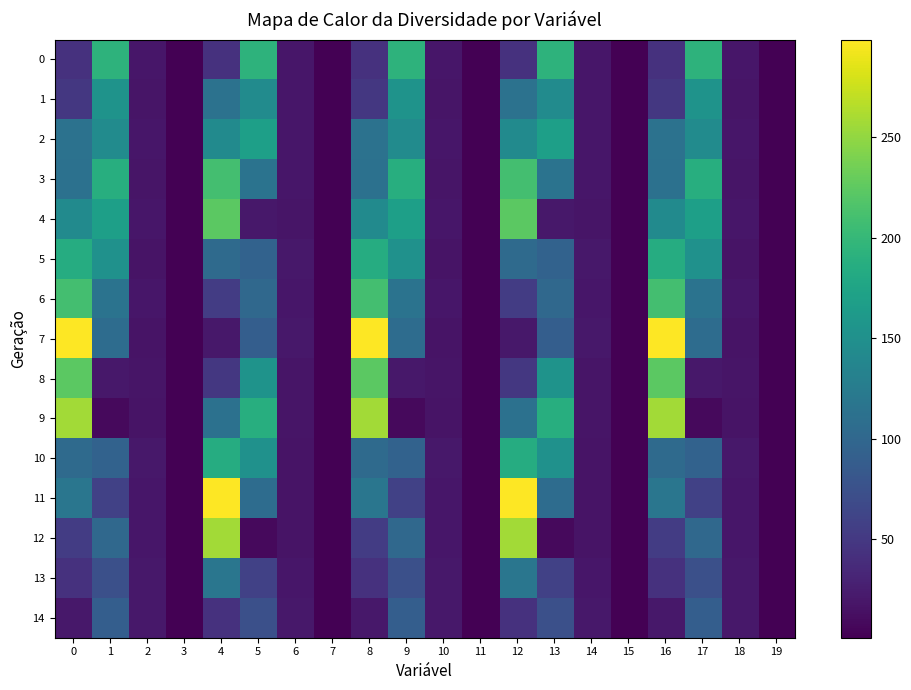

Reading right to left, transcribe all the data shown in this chart.

row_0: 19=1.0	18=19.2	17=193.6	16=43.3	15=1.0	14=19.2	13=193.6	12=43.3	11=1.0	10=19.2	9=193.6	8=43.3	7=1.0	6=19.2	5=193.6	4=43.3	3=1.0	2=19.2	1=193.6	0=43.3
row_1: 19=1.0	18=18.1	17=153.6	16=49.7	15=1.0	14=18.7	13=144.2	12=112.8	11=1.0	10=18.1	9=153.6	8=49.7	7=1.0	6=18.7	5=144.2	4=112.8	3=1.0	2=18.1	1=153.6	0=49.7
row_2: 19=1.0	18=18.7	17=144.2	16=112.8	15=1.0	14=18.7	13=168.6	12=143.6	11=1.0	10=18.7	9=144.2	8=112.8	7=1.0	6=18.7	5=168.6	4=143.6	3=1.0	2=18.7	1=144.2	0=112.8
row_3: 19=1.0	18=17.6	17=187.8	16=112.5	15=1.0	14=18.7	13=114.4	12=209.7	11=1.0	10=17.6	9=187.8	8=112.5	7=1.0	6=18.7	5=114.4	4=209.7	3=1.0	2=17.6	1=187.8	0=112.5
row_4: 19=1.0	18=18.7	17=168.6	16=143.6	15=1.0	14=17.6	13=19.7	12=223.6	11=1.0	10=18.7	9=168.6	8=143.6	7=1.0	6=17.6	5=19.7	4=223.6	3=1.0	2=18.7	1=168.6	0=143.6
row_5: 19=1.0	18=16.5	17=151.1	16=185.6	15=1.0	14=19.8	13=94.2	12=104.4	11=1.0	10=16.5	9=151.1	8=185.6	7=1.0	6=19.8	5=94.2	4=104.4	3=1.0	2=16.5	1=151.1	0=185.6
row_6: 19=1.0	18=18.7	17=114.4	16=209.7	15=1.0	14=18.7	13=101.7	12=53.9	11=1.0	10=18.7	9=114.4	8=209.7	7=1.0	6=18.7	5=101.7	4=53.9	3=1.0	2=18.7	1=114.4	0=209.7
row_7: 19=1.0	18=16.8	17=105.8	16=298.6	15=1.0	14=20.6	13=89.4	12=20.3	11=1.0	10=16.8	9=105.8	8=298.6	7=1.0	6=20.6	5=89.4	4=20.3	3=1.0	2=16.8	1=105.8	0=298.6
row_8: 19=1.0	18=17.6	17=19.7	16=223.6	15=1.0	14=18.1	13=153.6	12=49.7	11=1.0	10=17.6	9=19.7	8=223.6	7=1.0	6=18.1	5=153.6	4=49.7	3=1.0	2=17.6	1=19.7	0=223.6
row_9: 19=1.0	18=16.8	17=8.9	16=256.9	15=1.0	14=17.6	13=187.8	12=112.5	11=1.0	10=16.8	9=8.9	8=256.9	7=1.0	6=17.6	5=187.8	4=112.5	3=1.0	2=16.8	1=8.9	0=256.9
row_10: 19=1.0	18=19.8	17=94.2	16=104.4	15=1.0	14=16.5	13=151.1	12=185.6	11=1.0	10=19.8	9=94.2	8=104.4	7=1.0	6=16.5	5=151.1	4=185.6	3=1.0	2=19.8	1=94.2	0=104.4
row_11: 19=1.0	18=19.0	17=58.6	16=117.5	15=1.0	14=16.8	13=105.8	12=298.6	11=1.0	10=19.0	9=58.6	8=117.5	7=1.0	6=16.8	5=105.8	4=298.6	3=1.0	2=19.0	1=58.6	0=117.5
row_12: 19=1.0	18=18.7	17=101.7	16=53.9	15=1.0	14=16.8	13=8.9	12=256.9	11=1.0	10=18.7	9=101.7	8=53.9	7=1.0	6=16.8	5=8.9	4=256.9	3=1.0	2=18.7	1=101.7	0=53.9
row_13: 19=1.0	18=20.6	17=73.9	16=43.6	15=1.0	14=19.0	13=58.6	12=117.5	11=1.0	10=20.6	9=73.9	8=43.6	7=1.0	6=19.0	5=58.6	4=117.5	3=1.0	2=20.6	1=73.9	0=43.6
row_14: 19=1.0	18=20.6	17=89.4	16=20.3	15=1.0	14=20.6	13=73.9	12=43.6	11=1.0	10=20.6	9=89.4	8=20.3	7=1.0	6=20.6	5=73.9	4=43.6	3=1.0	2=20.6	1=89.4	0=20.3